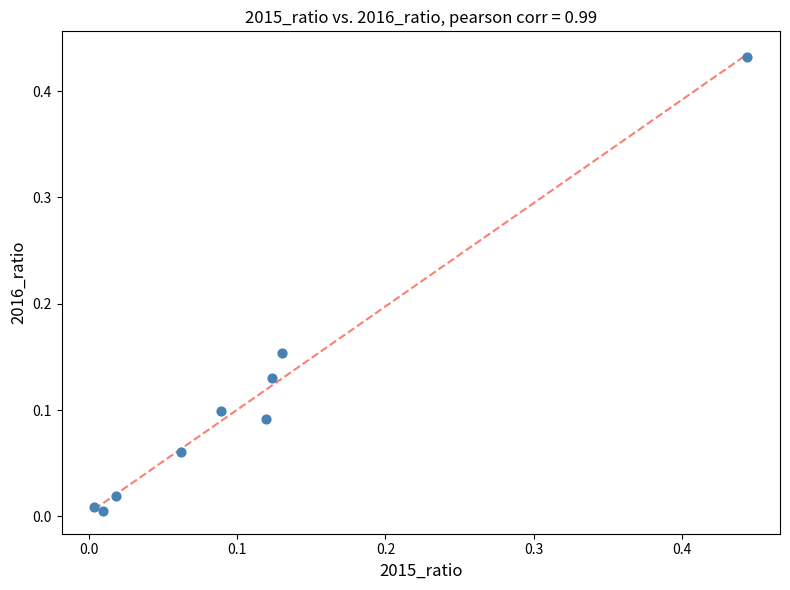

How many data points are displayed?

9